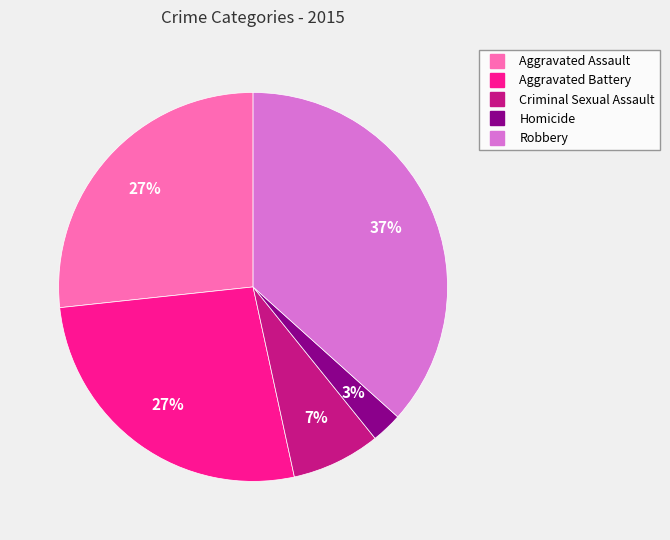

To the nearest percent, what percentage of the pie is Robbery?

37%